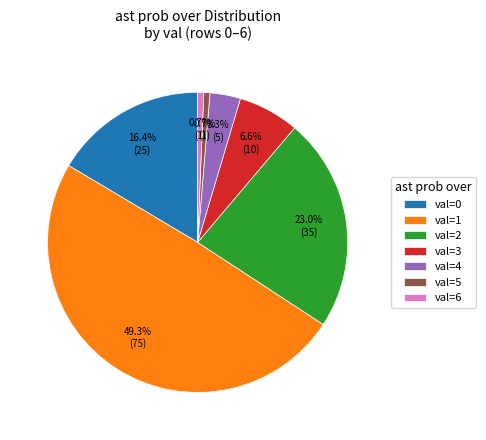

Do val=0 and val=6 together represent more than half of the pie?

No